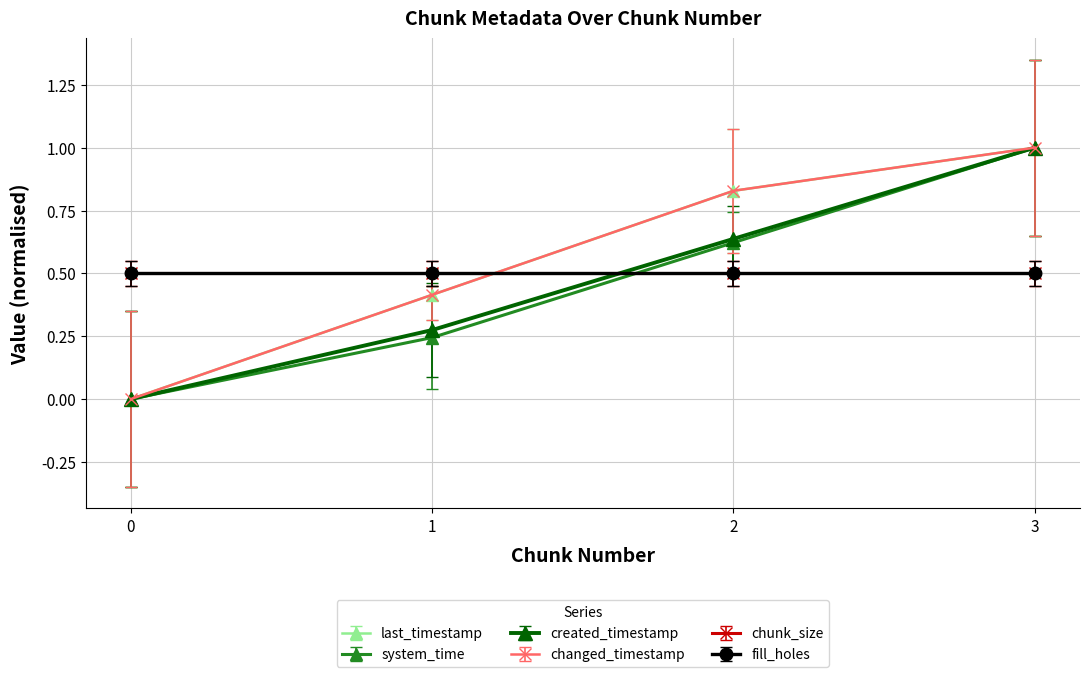

What is the sum of all created_timestamp values?

1.9